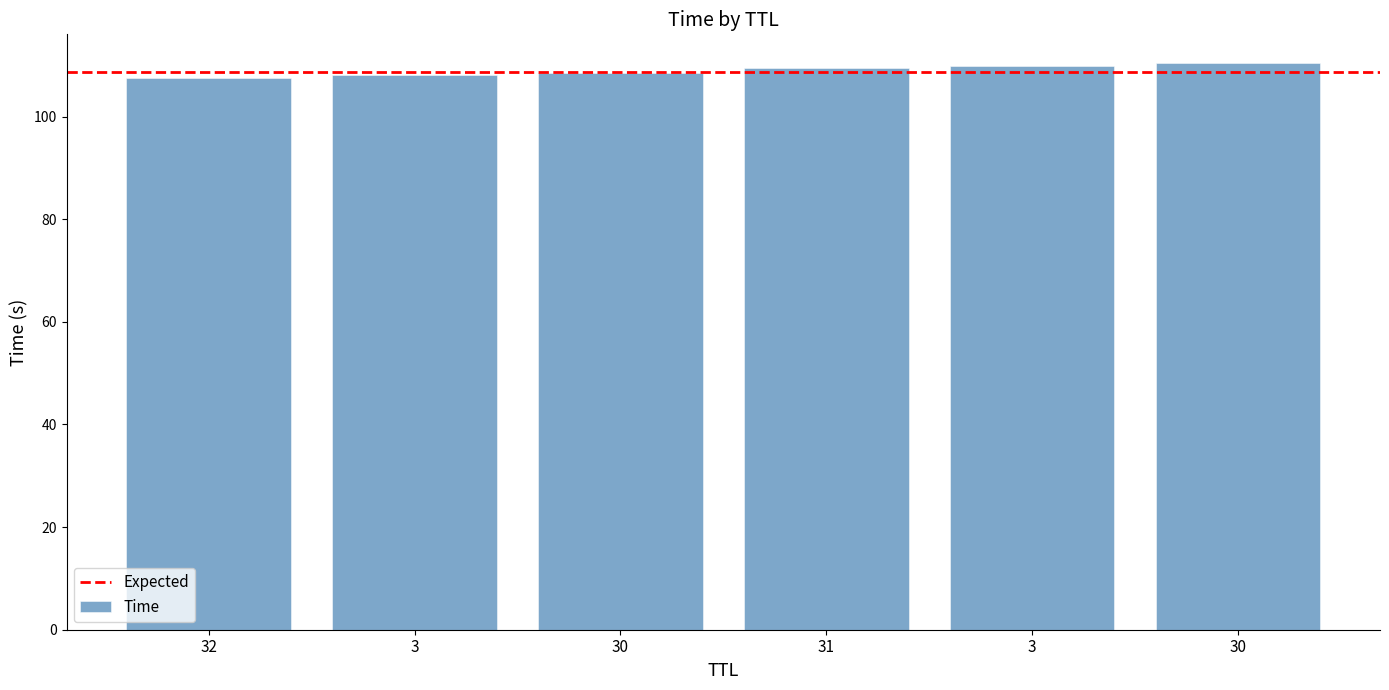

How many distinct data groups are displayed?

1